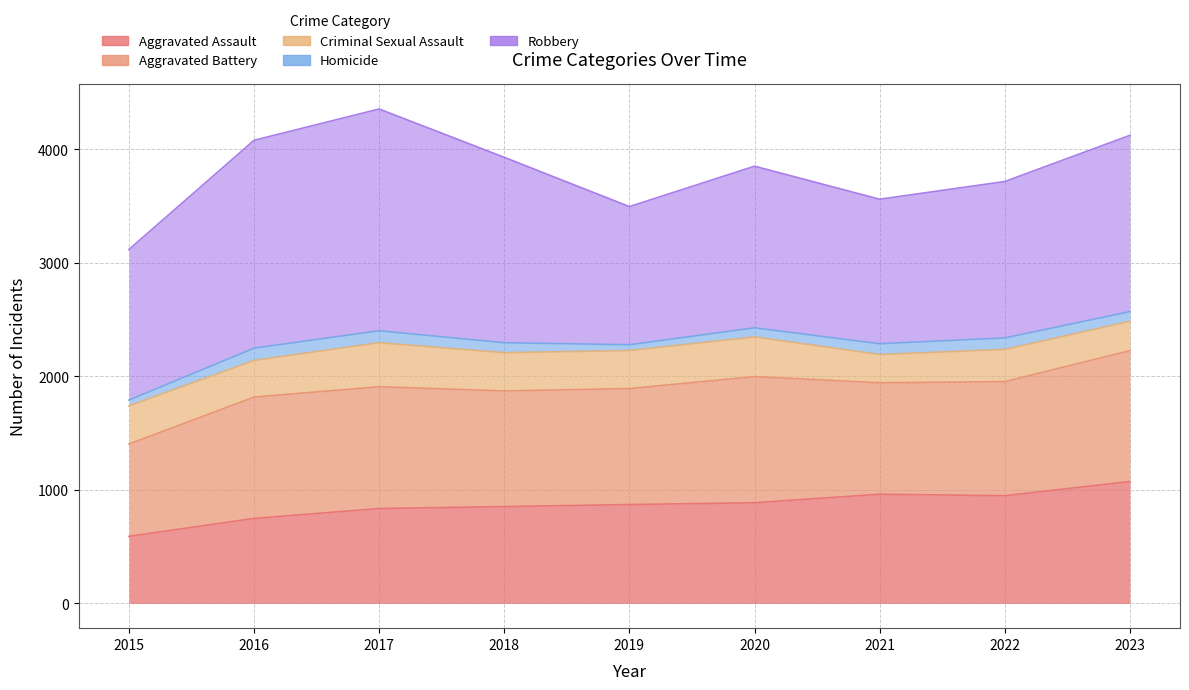

Which series has the widest spread of values?

Robbery